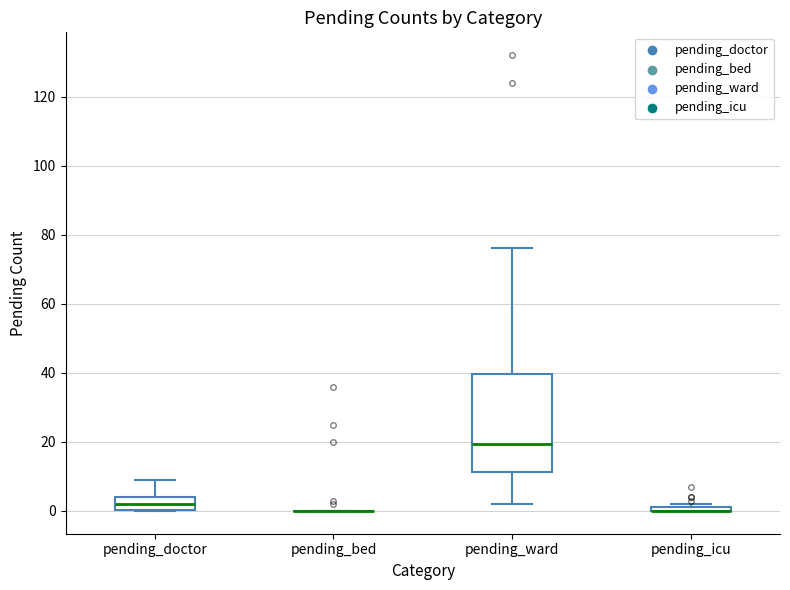

Comparing the boxes themselves (not the whiskers), which one is the tallest?

pending_ward